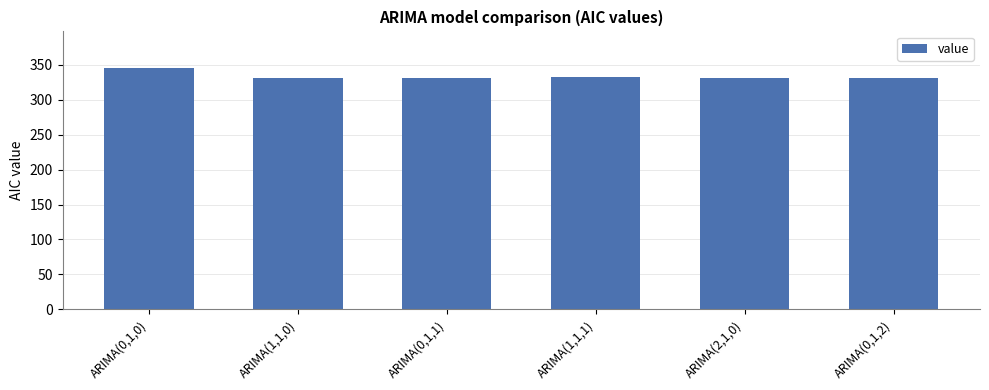

At which label does the data first exceed 331?

ARIMA(0,1,0)